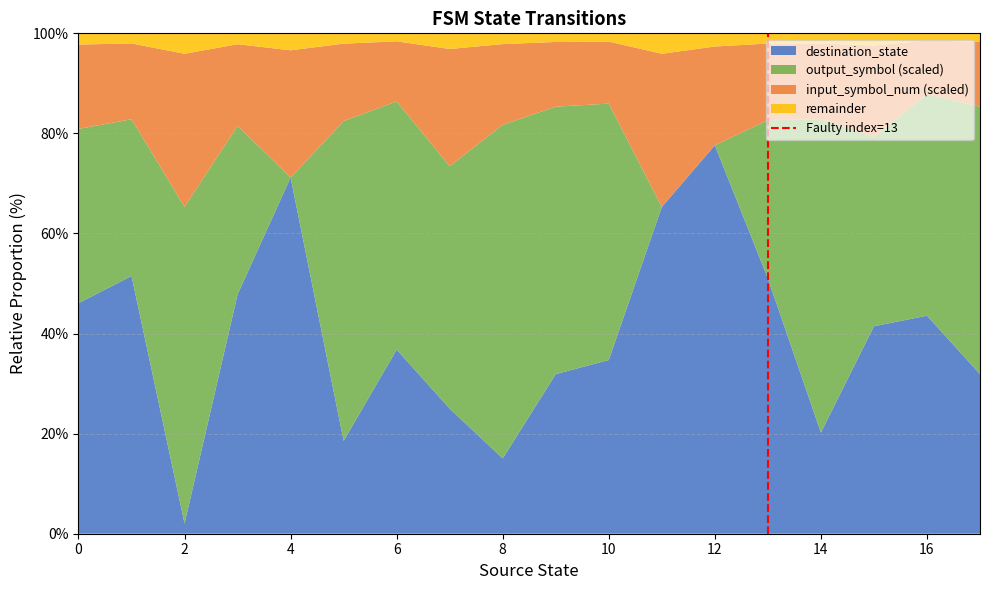

What is the total value across all series at 8?

100.0